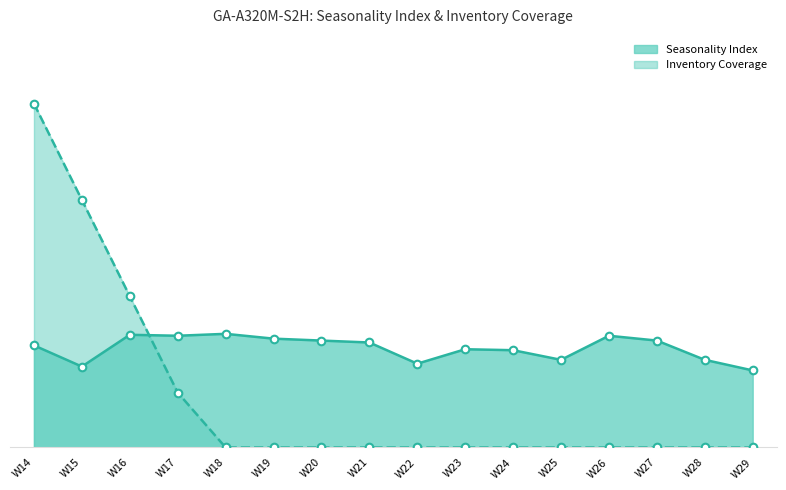

What are all the series names shown in the legend?

Seasonality Index, Inventory Coverage